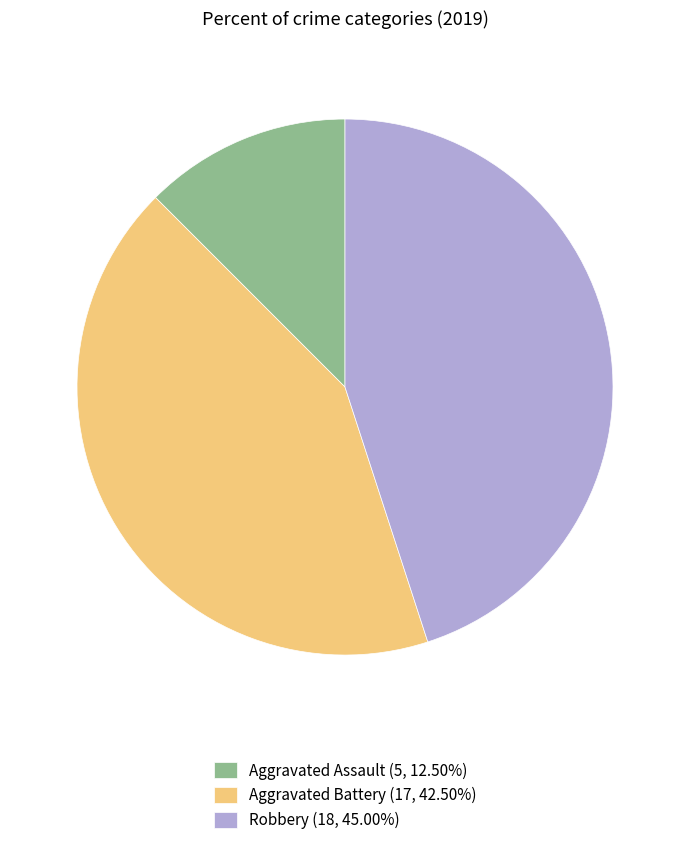

Count the number of slices in the pie.

3